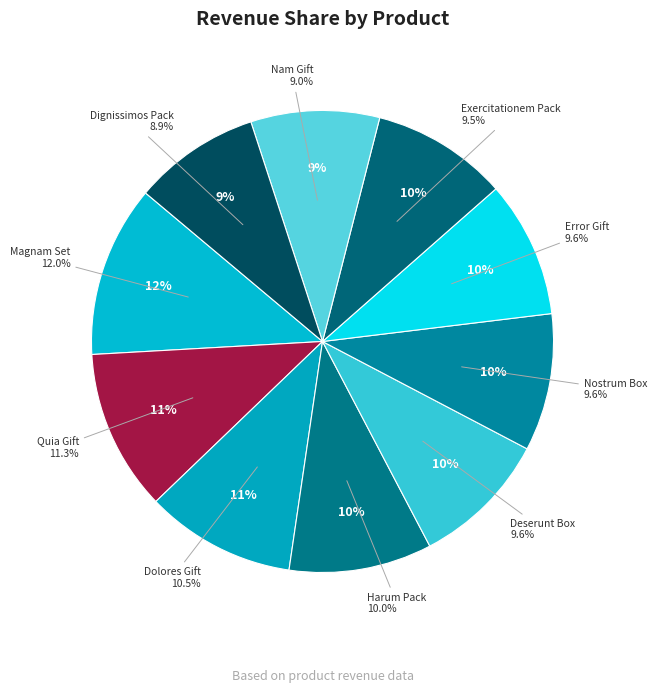

Combined, do Nostrum Box and Exercitationem Pack account for over 50%?

No